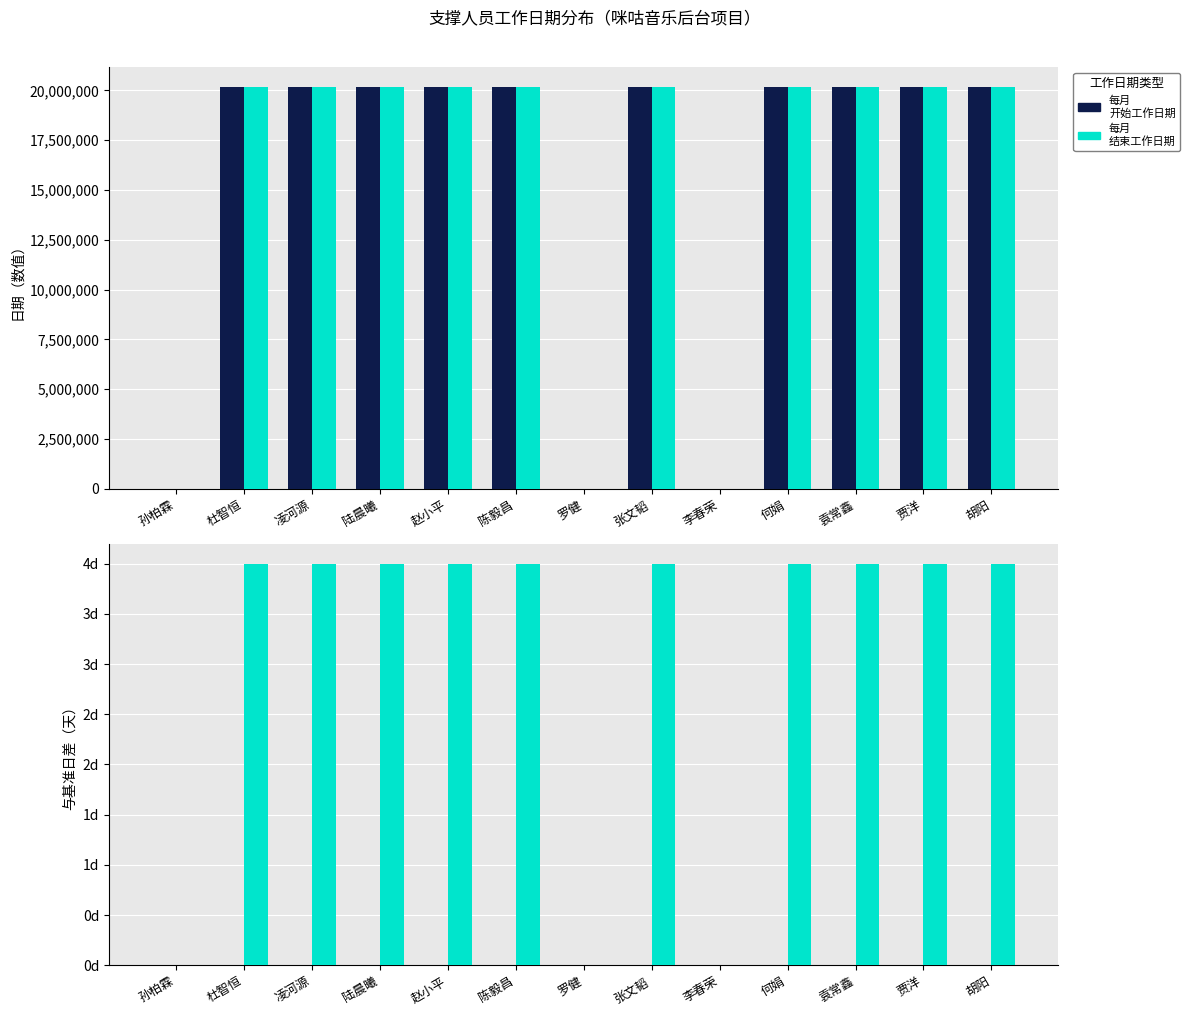

True or false: 每月
结束工作日期 has a value of 9765236 at 张文韬.

False